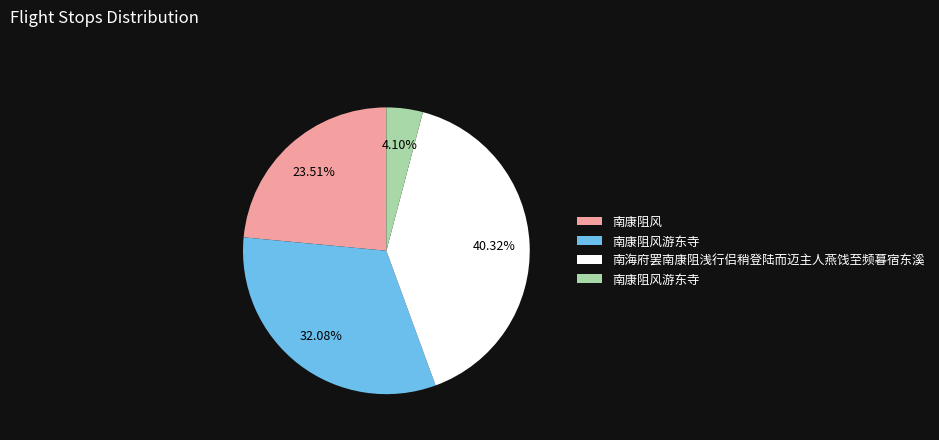

Is there a majority slice in this chart?

No